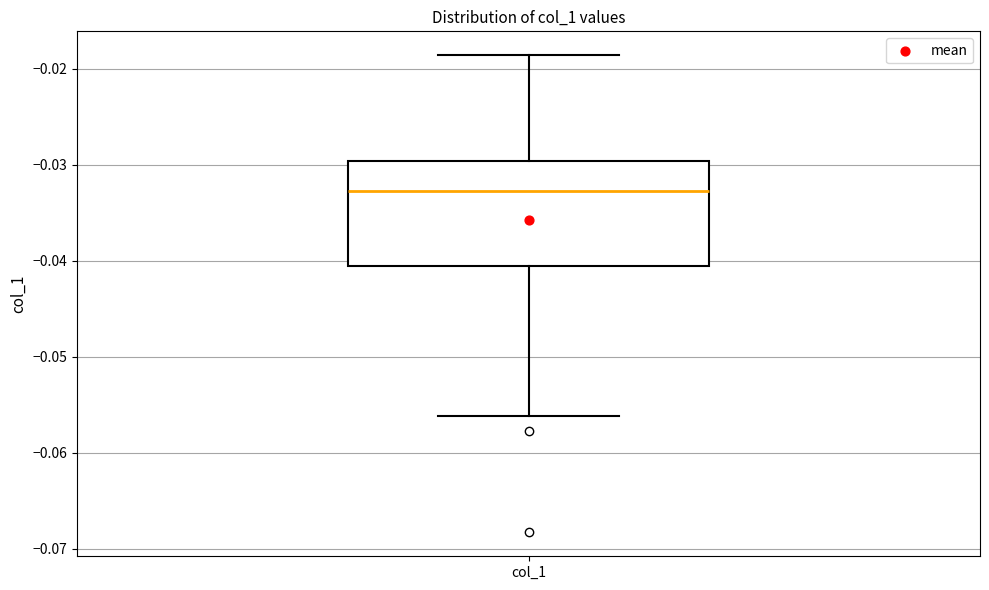

Read this box plot against the y-axis: the position of the median line, the range covered by the box, and the ends of both whiskers. The values are not printed on the chart, so give them approximately, as read against the axis.

median -0.033, box -0.041 to -0.030, whiskers -0.056 to -0.019